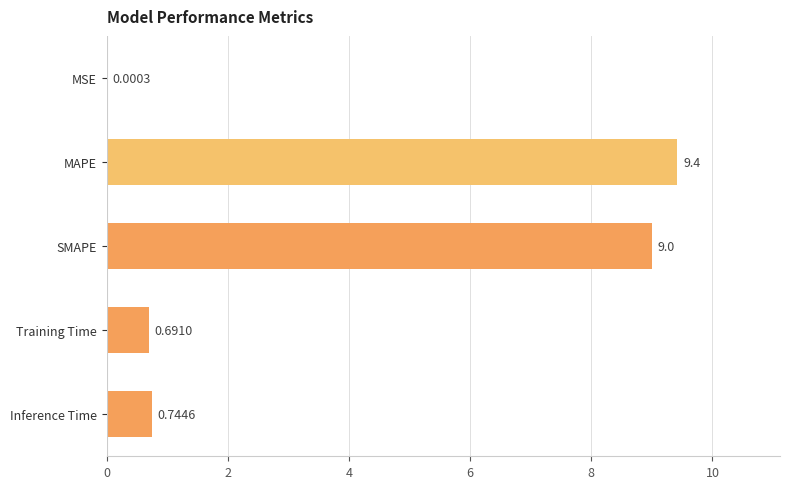

Where is the data nearest to the value 4?

Inference Time